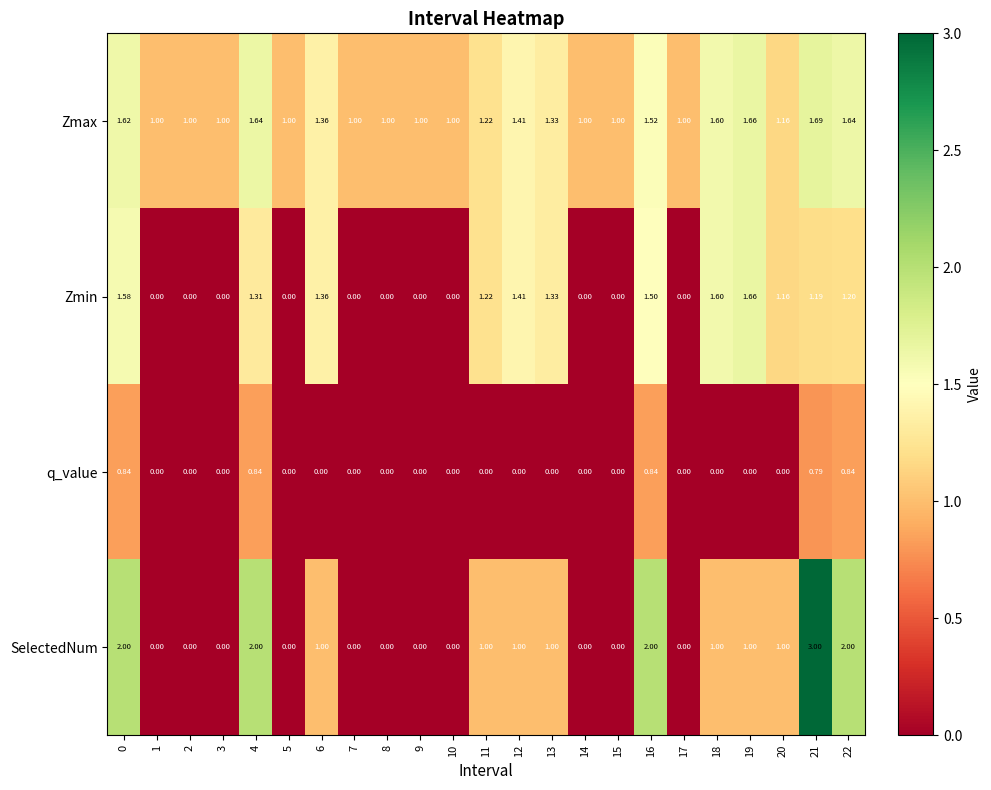

Rank the series by their maximum value, from highest to lowest.

SelectedNum, Zmax, Zmin, q_value